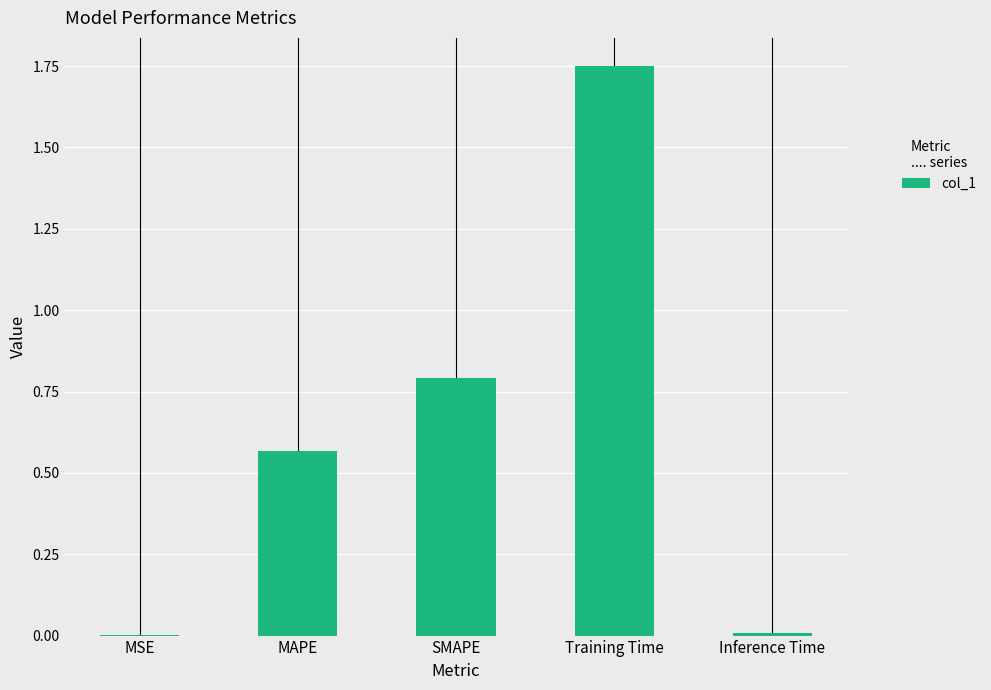

What is the sum of all values?

3.1